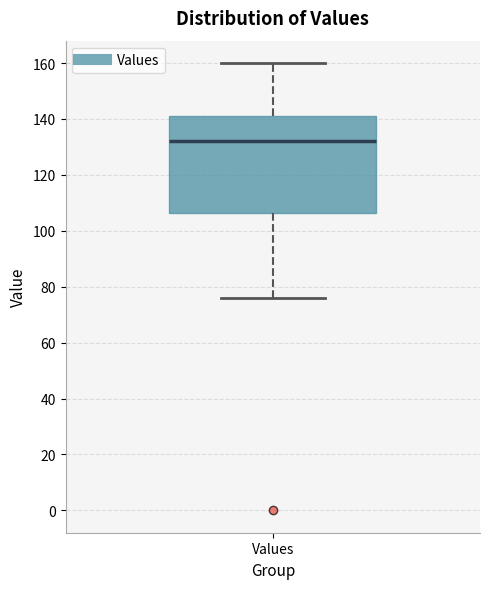

Transcribe this box plot: give where the median line is, the range the box spans, and where the two whiskers end, as read against the y-axis. The values are not printed on the chart, so give them approximately, as read against the axis.

median 132, box 106 to 142, whiskers 76 to 160